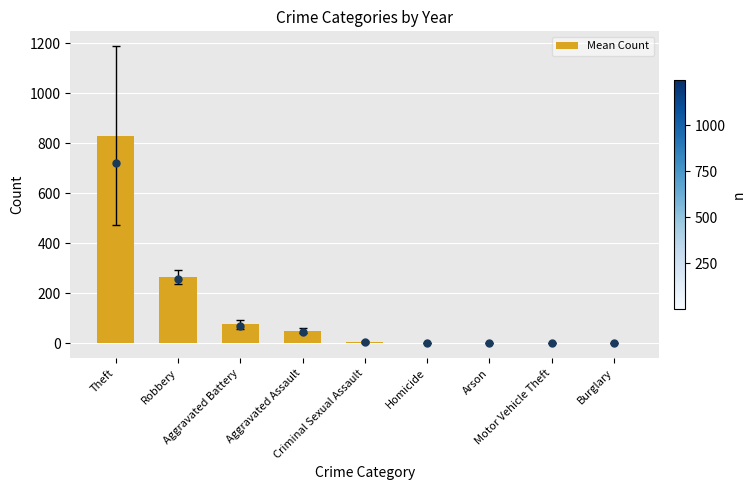

What is the change in value from Homicide to Arson?

-0.3